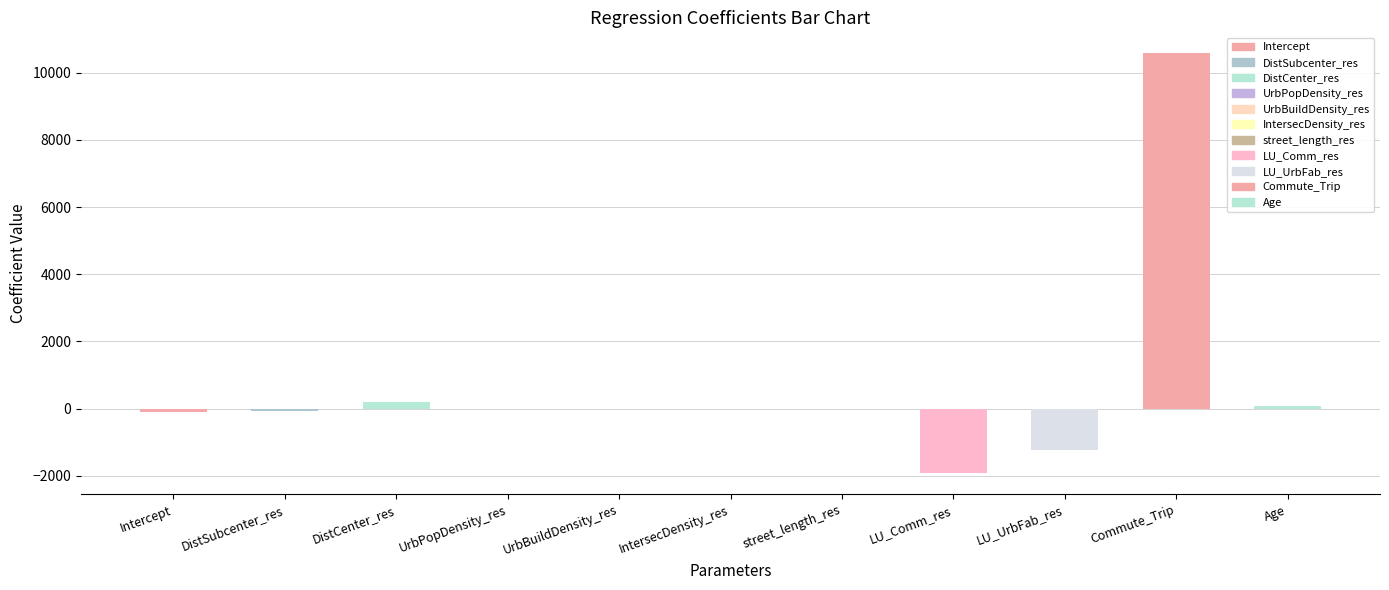

What is the sum of all values?

7504.1